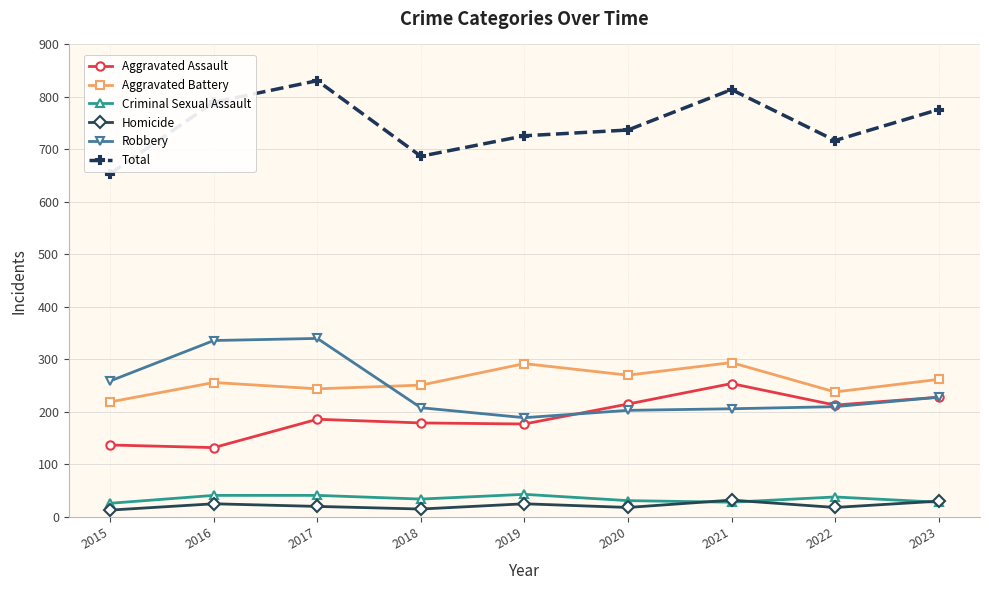

The value of Aggravated Assault at 2015 is 137. True or false?

True